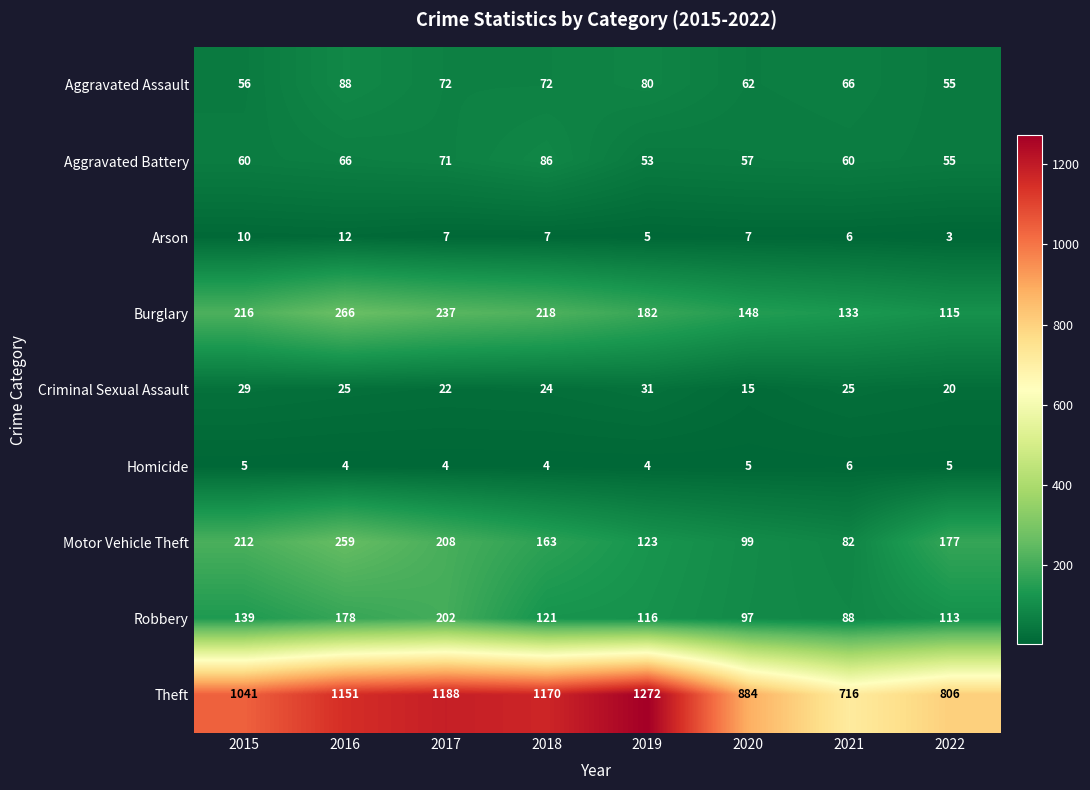

The Arson series shows 4 at 2018. True or false?

False